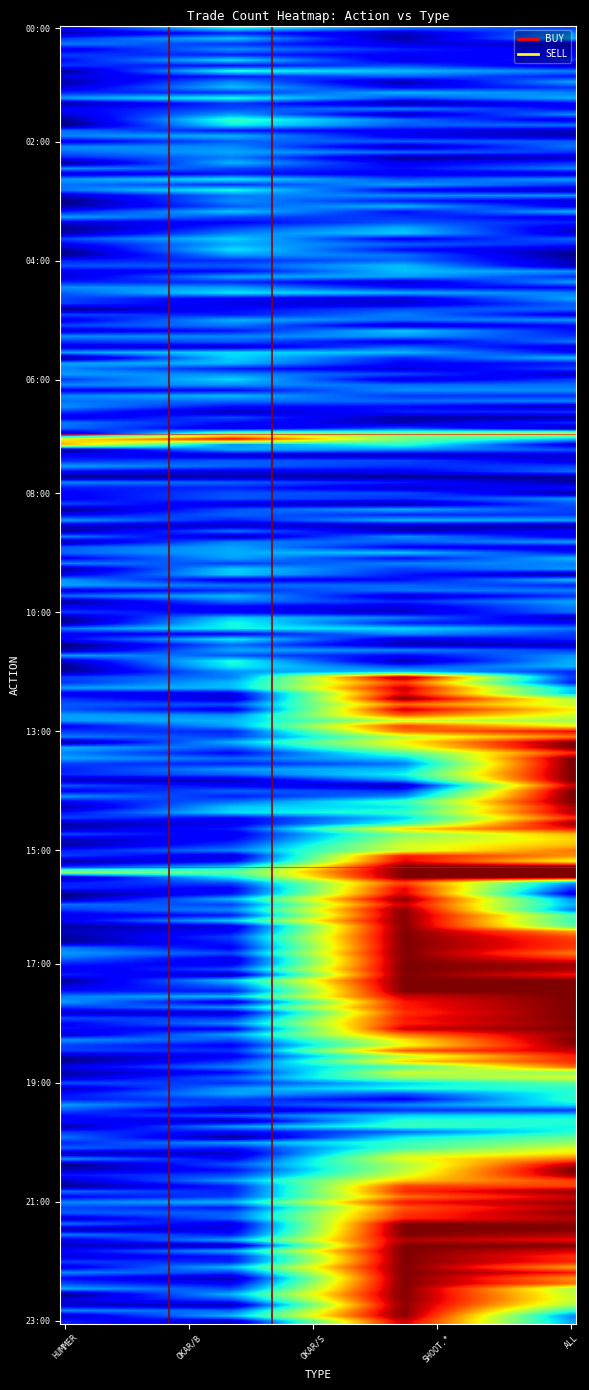

Reading right to left, what are all the values shown in this chart?

BUY: SHOOTING-STAR=8	OKAR/S=12	OKAR/B=38	HUMMER=45
SELL: SHOOTING-STAR=287	OKAR/S=312	OKAR/B=15	HUMMER=22